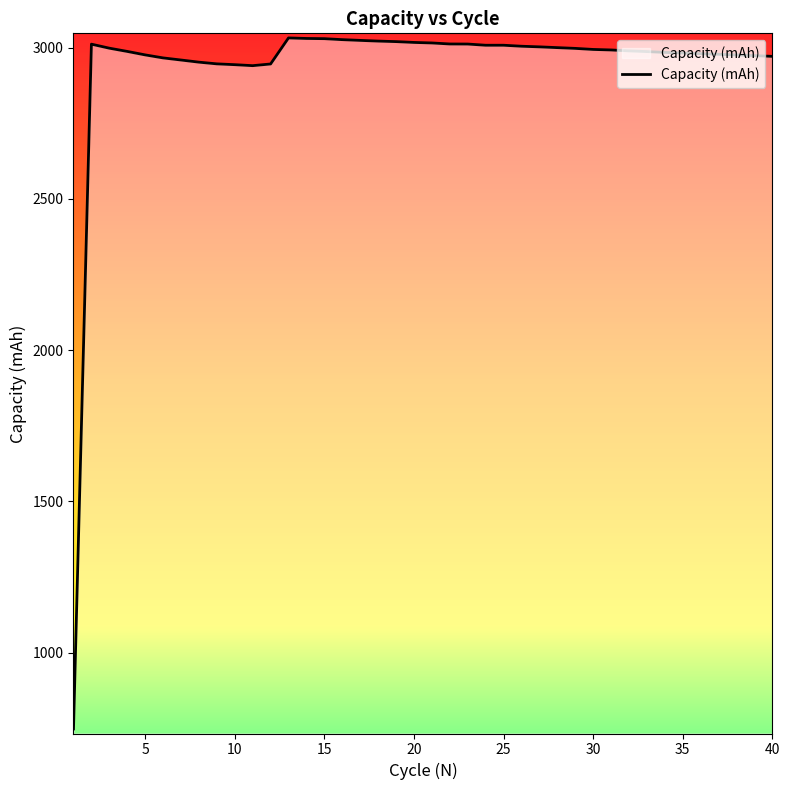

What is the difference between the maximum and minimum values?

2284.6